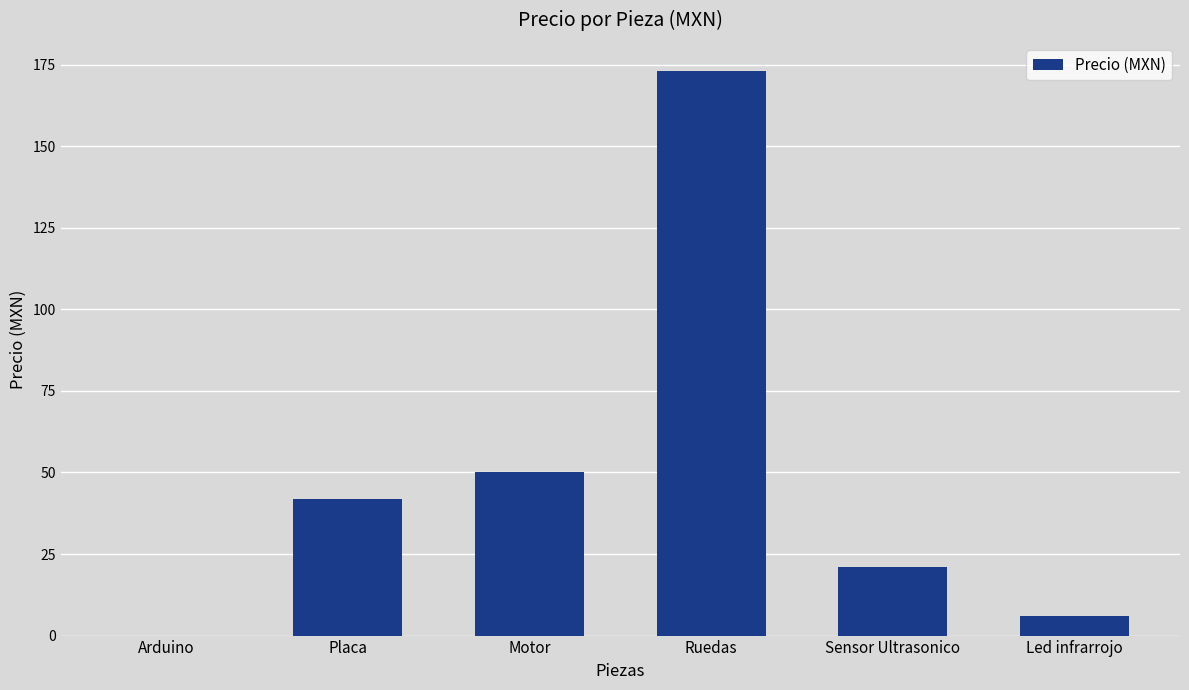

What is the sum of all values?

292